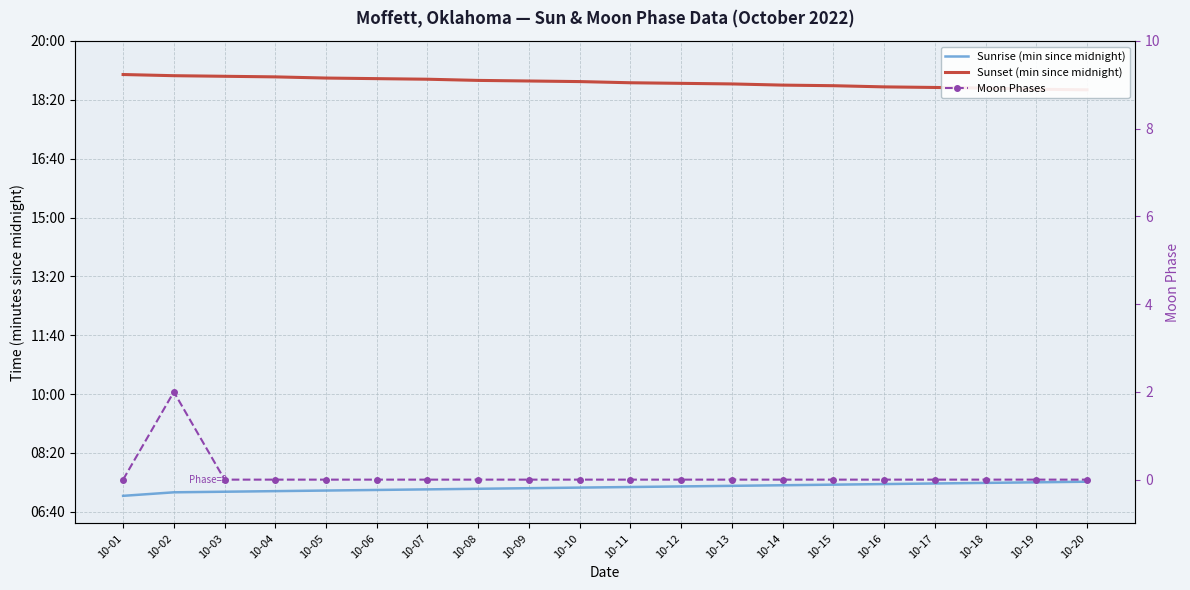

How many lines are shown in the chart?

3